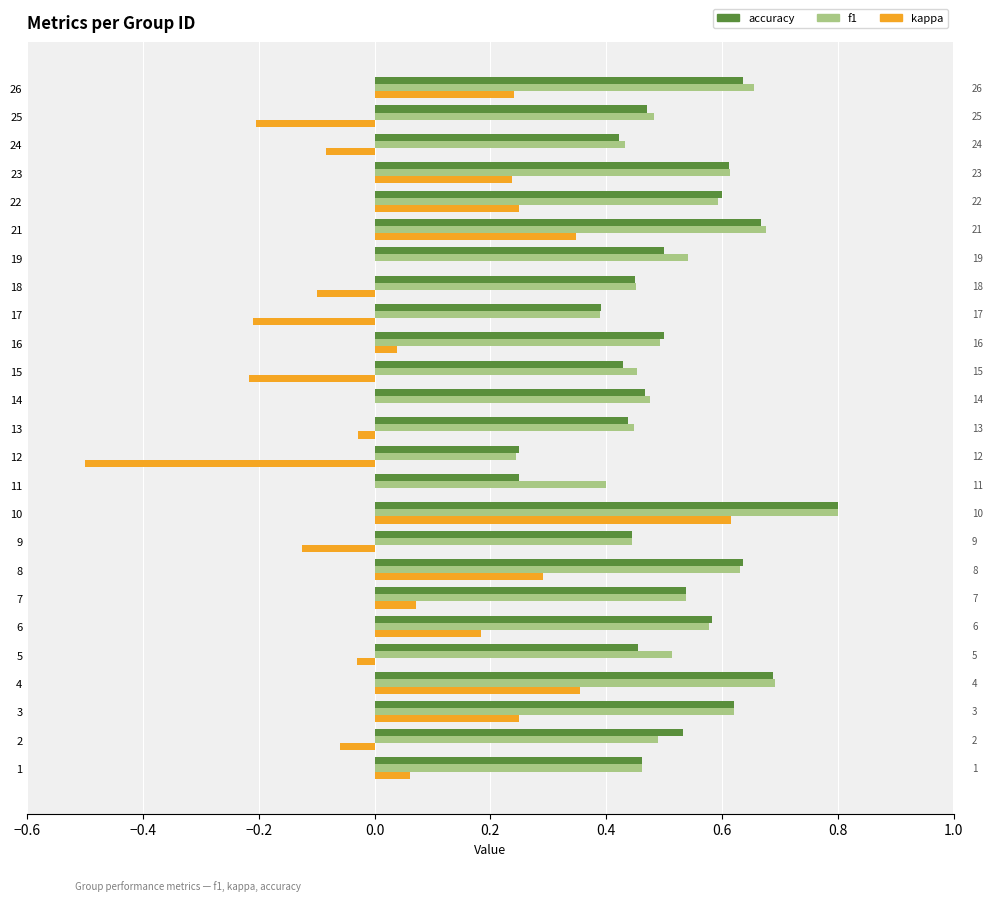

What is the sum of all f1 values?

13.1